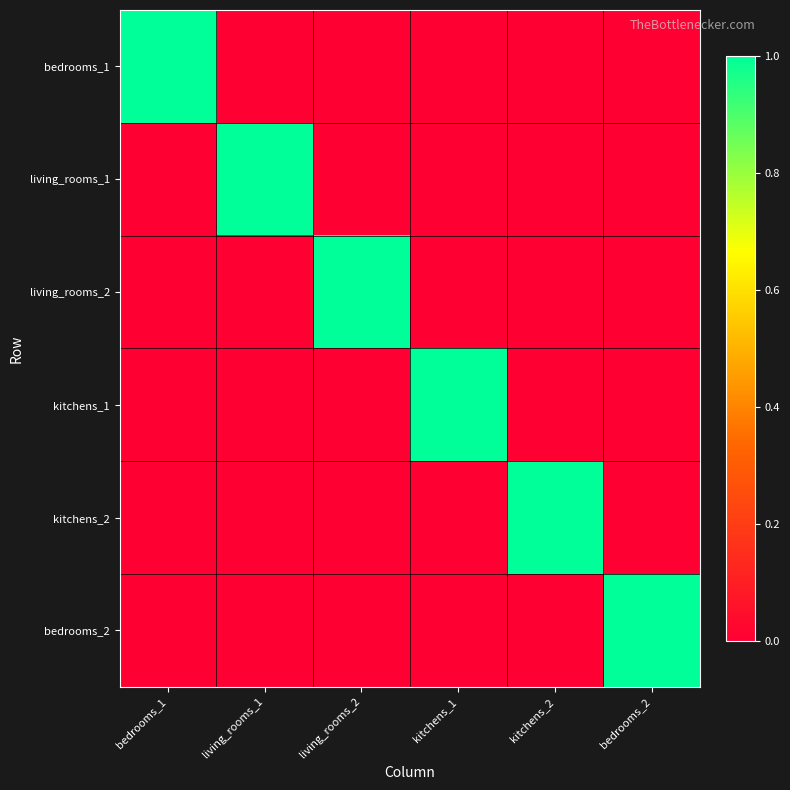

At how many categories does at least one series exceed 0?

6